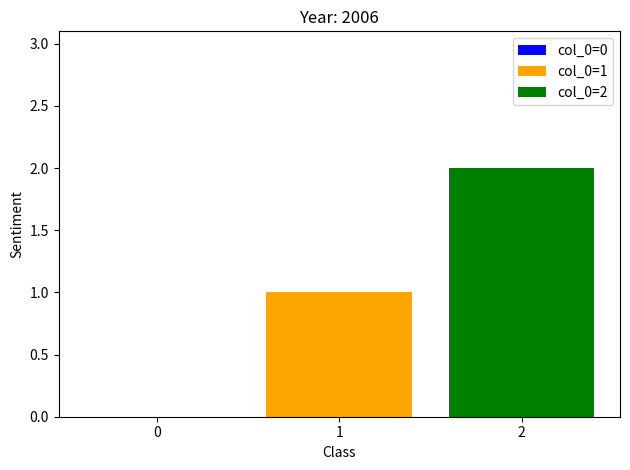

How many data points does each series have?

1